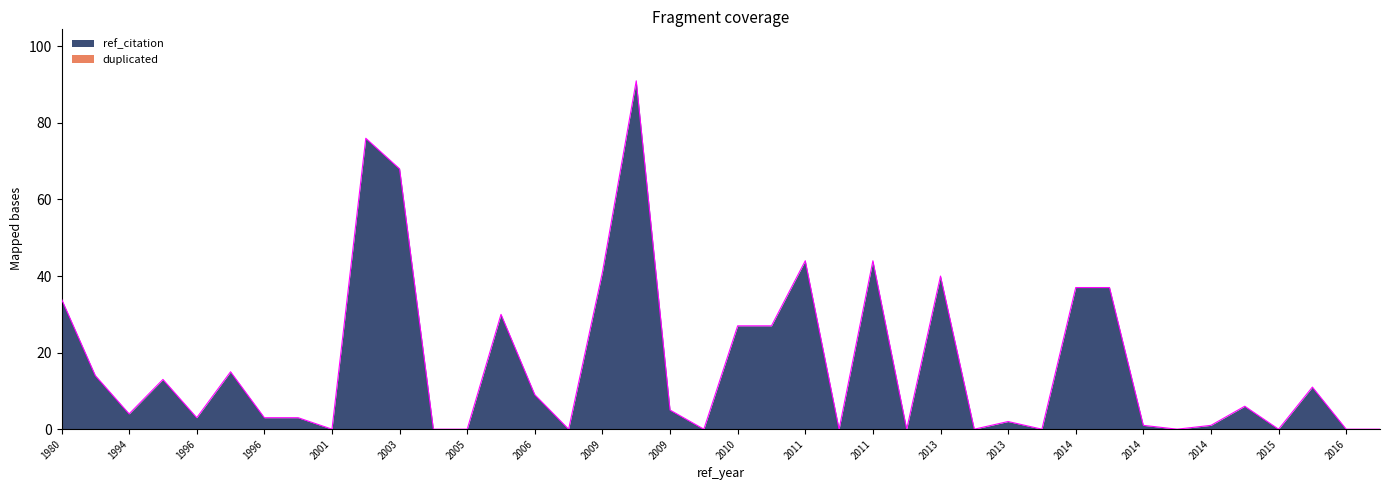

Which category has the highest value across all series?

2009